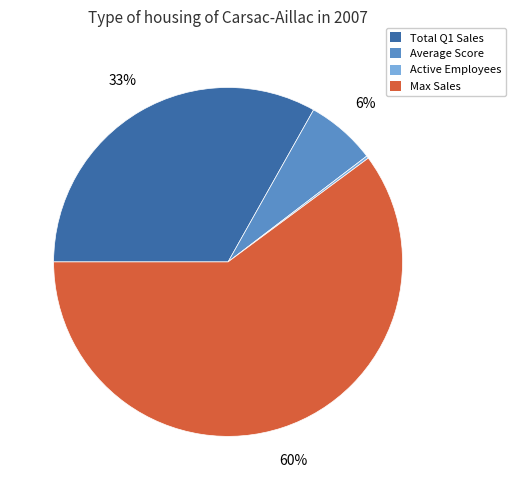

What is the largest slice in the pie chart?

Max Sales